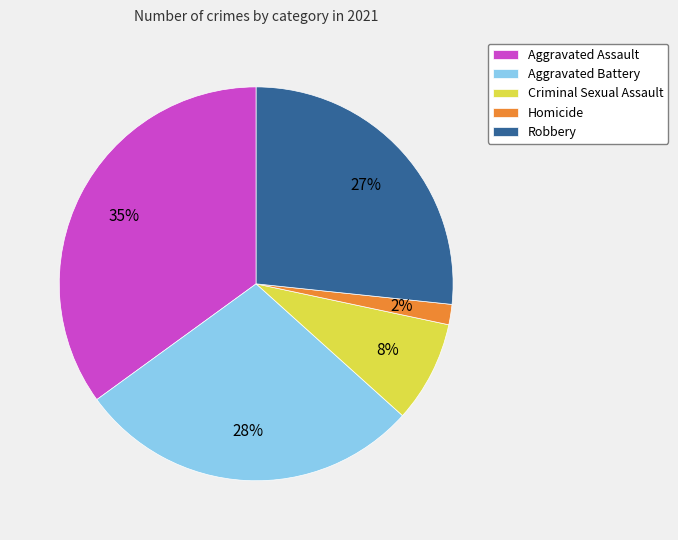

What percentage is the Aggravated Assault slice, to the nearest percent?

35%